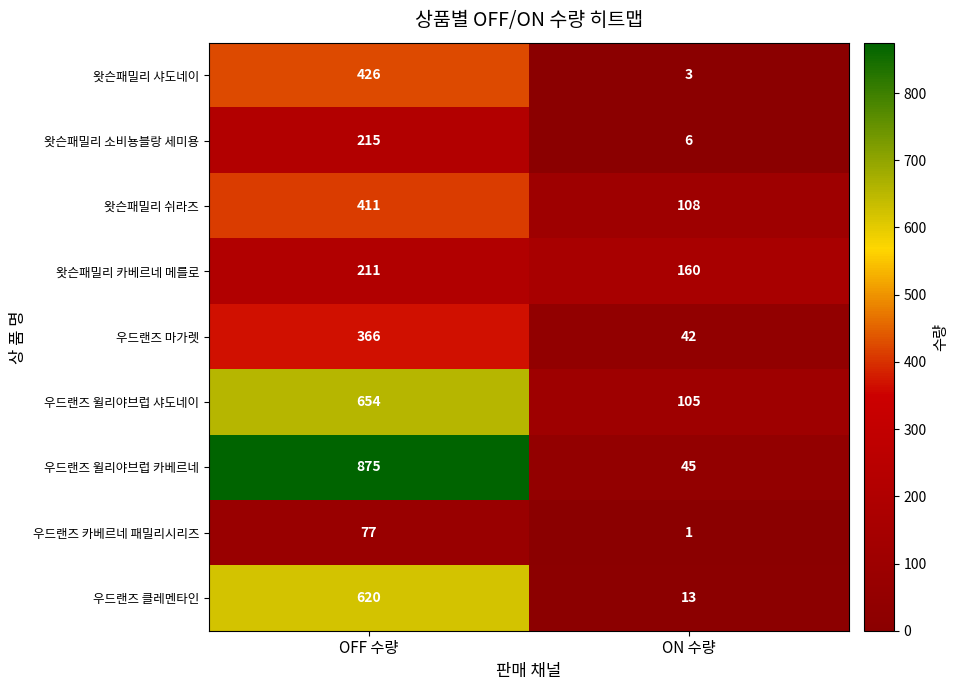

Reading right to left, what are all the values shown in this chart?

왓슨패밀리 샤도네이: 3	426
왓슨패밀리 소비뇽블랑 세미용: 6	215
왓슨패밀리 쉬라즈: 108	411
왓슨패밀리 카베르네 메를로: 160	211
우드랜즈 마가렛: 42	366
우드랜즈 윌리야브럽 샤도네이: 105	654
우드랜즈 윌리야브럽 카베르네: 45	875
우드랜즈 카베르네 패밀리시리즈: 1	77
우드랜즈 클레멘타인: 13	620